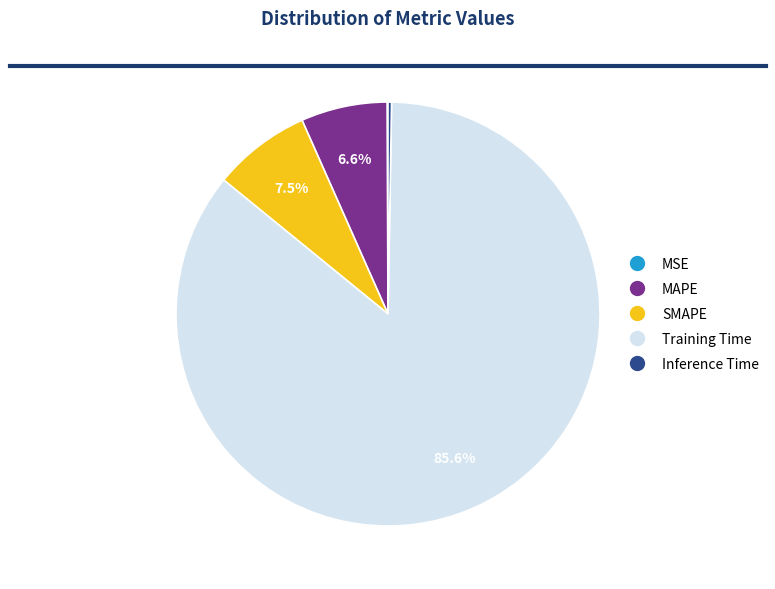

Does SMAPE represent more than half of the total?

No